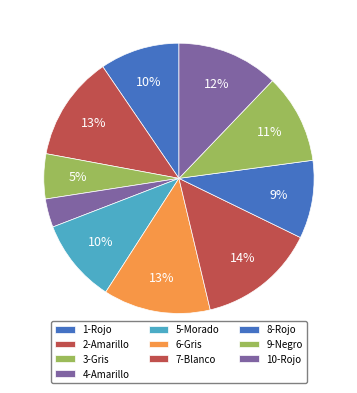

Rank the categories by value from lowest to highest.

4-Amarillo, 3-Gris, 8-Rojo, 1-Rojo, 5-Morado, 9-Negro, 10-Rojo, 2-Amarillo, 6-Gris, 7-Blanco